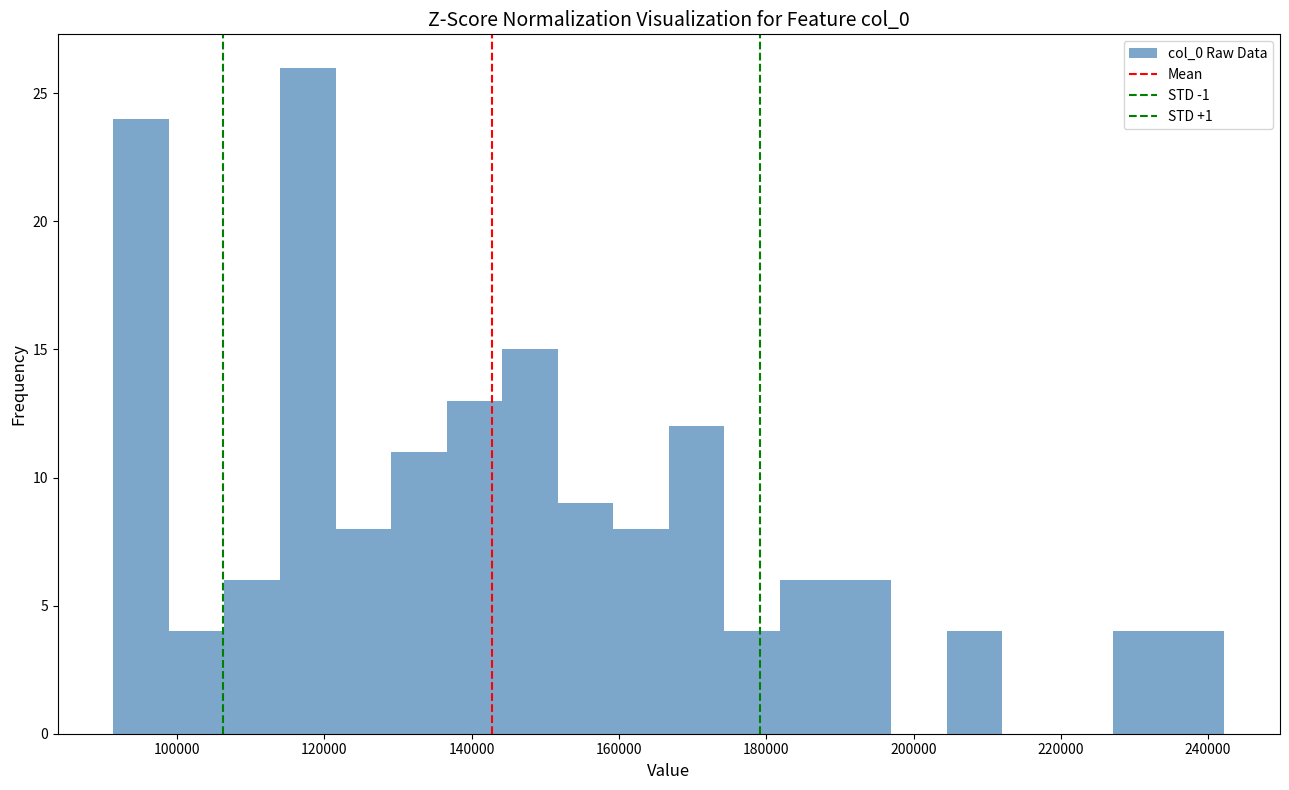

Around what value on the x-axis is the tallest bar? Give the approximate position of its centre, as read against the axis.

118000